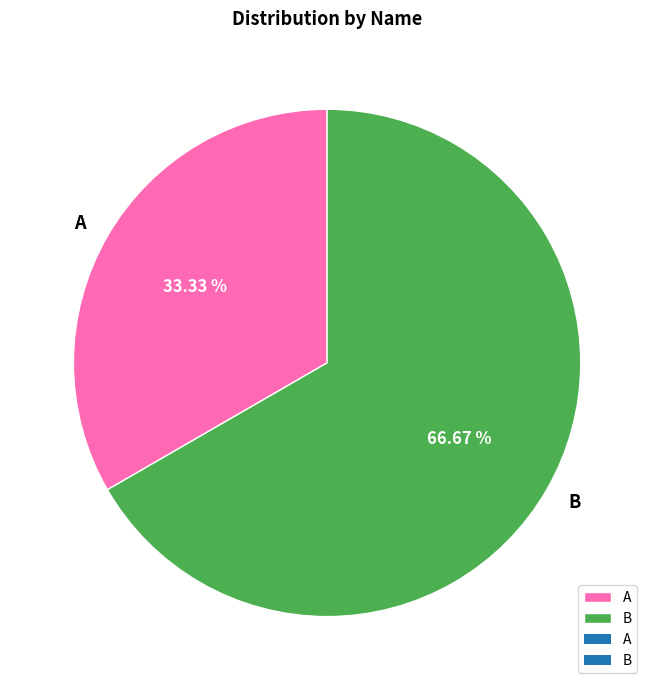

To the nearest percent, what is the combined percentage of A and B?

100%